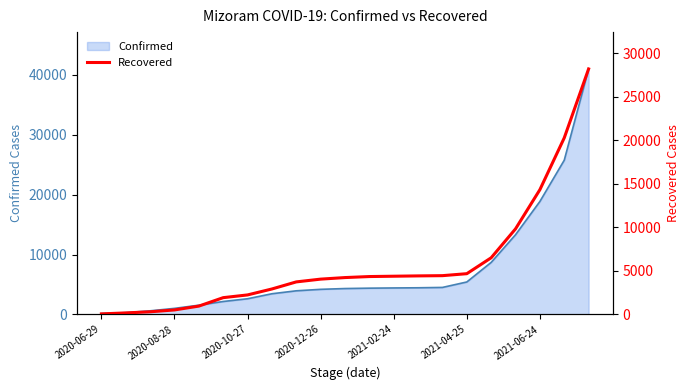

At which category does the chart reach its minimum across all series?

2020-06-29